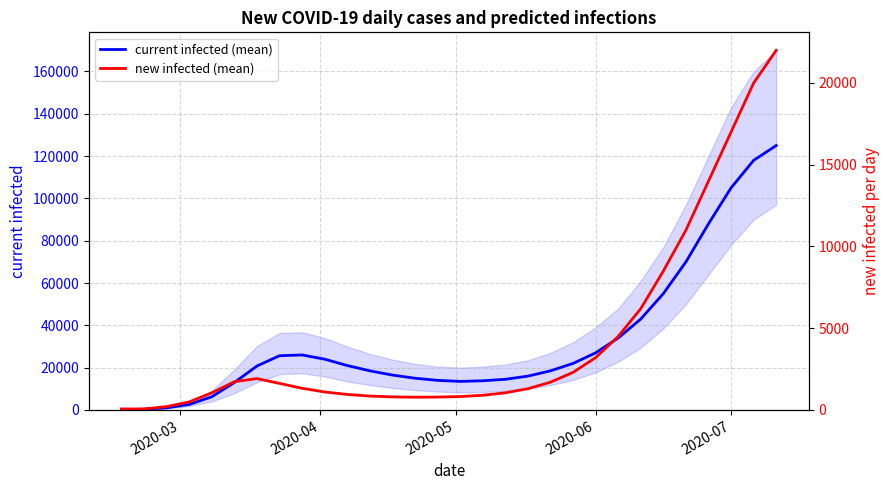

How many interior local valleys does the new infected (mean) series have?

1